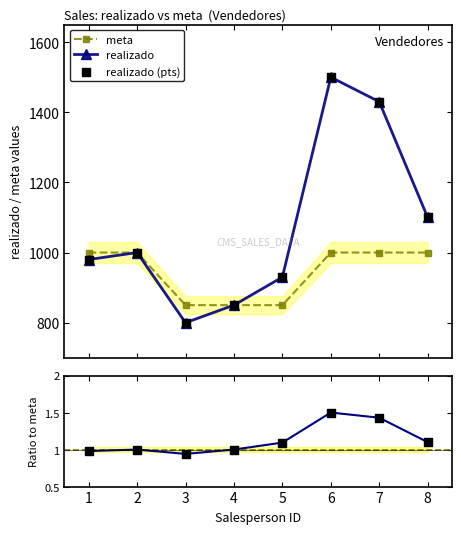

Which series contains the highest Y value?

realizado